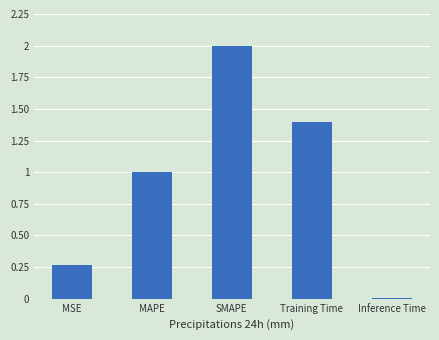

Rank the categories by value from highest to lowest.

SMAPE, Training Time, MAPE, MSE, Inference Time